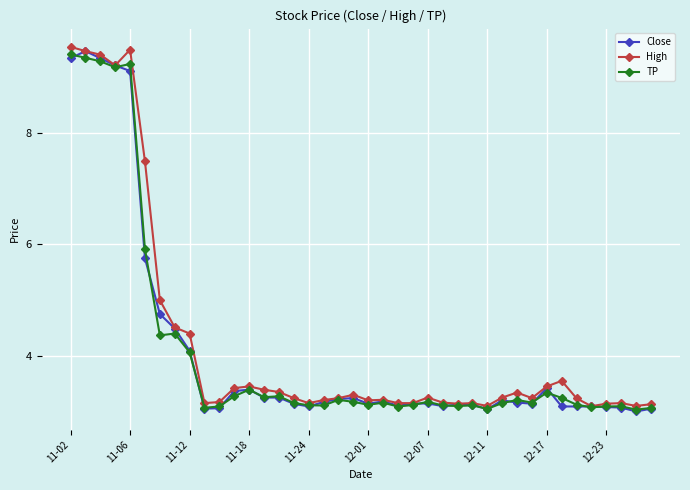

What is the minimum value shown in the chart?

3.0